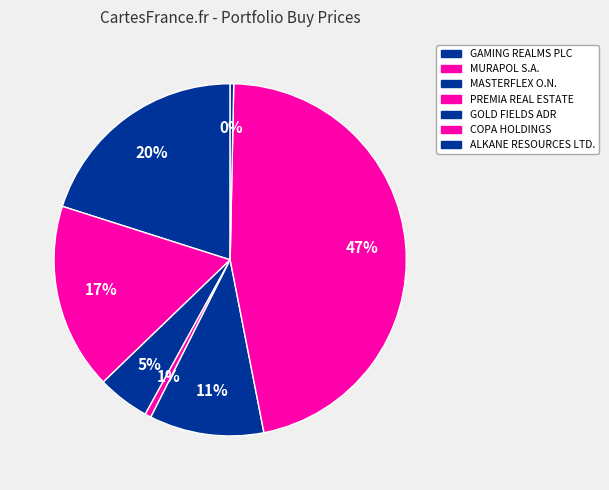

What is the total percentage of MURAPOL S.A. and MASTERFLEX O.N.?

21.9%